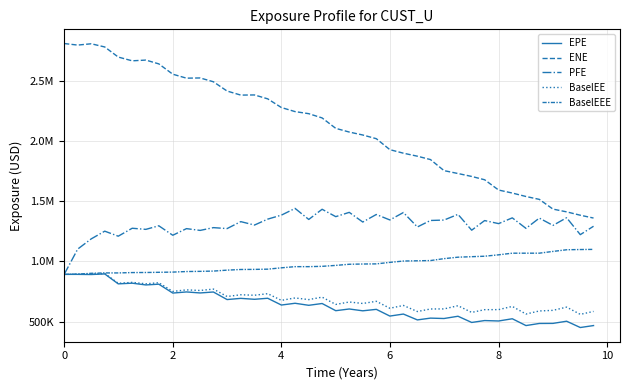

True or false: BaselEEE and EPE intersect in this chart.

False